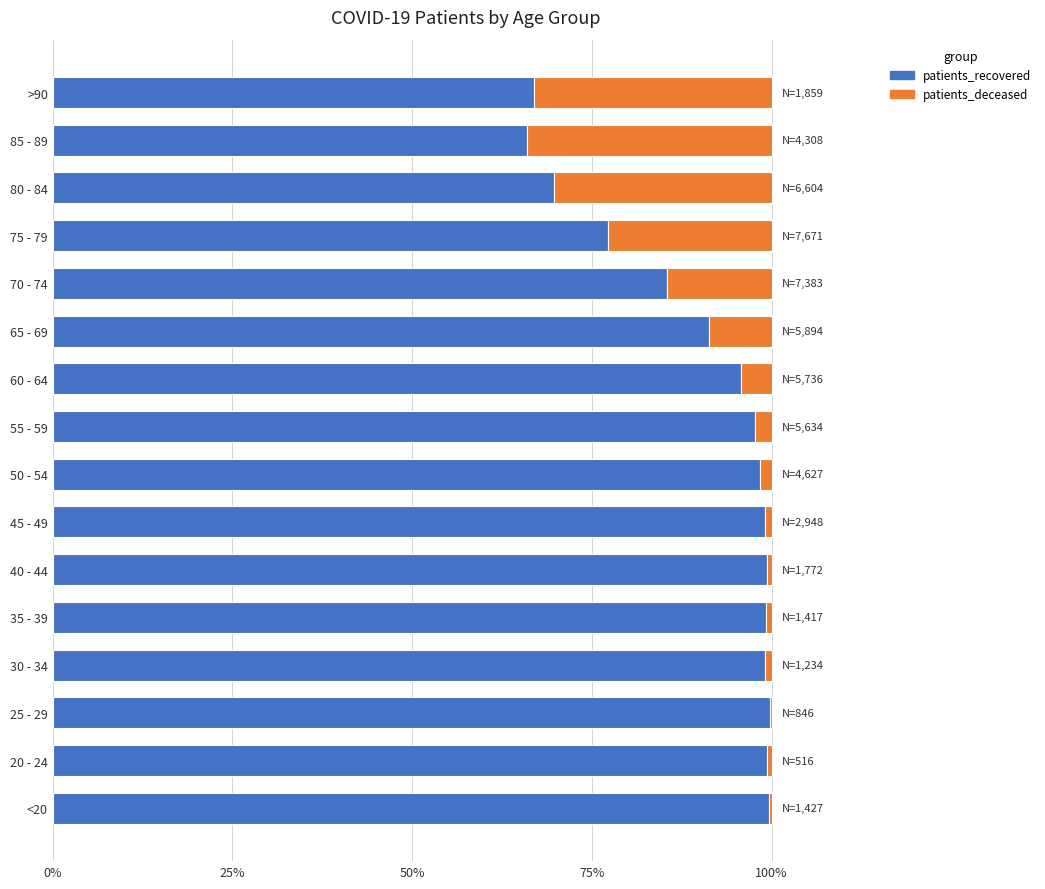

The patients_recovered series shows 99.4 at 20 - 24. True or false?

True